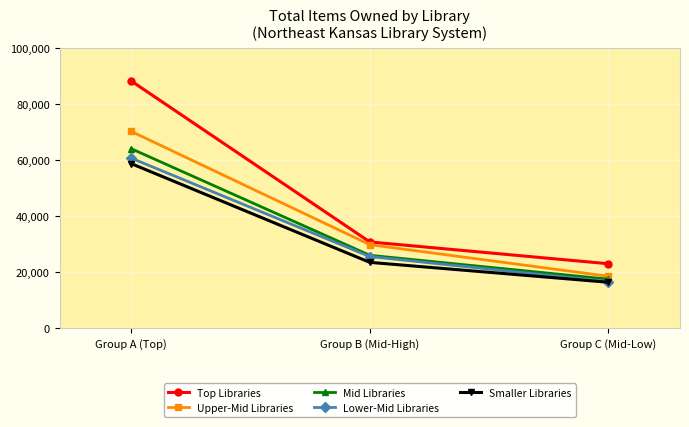

Which series changed the most between Group A (Top) and Group C (Mid-Low)?

Top Libraries